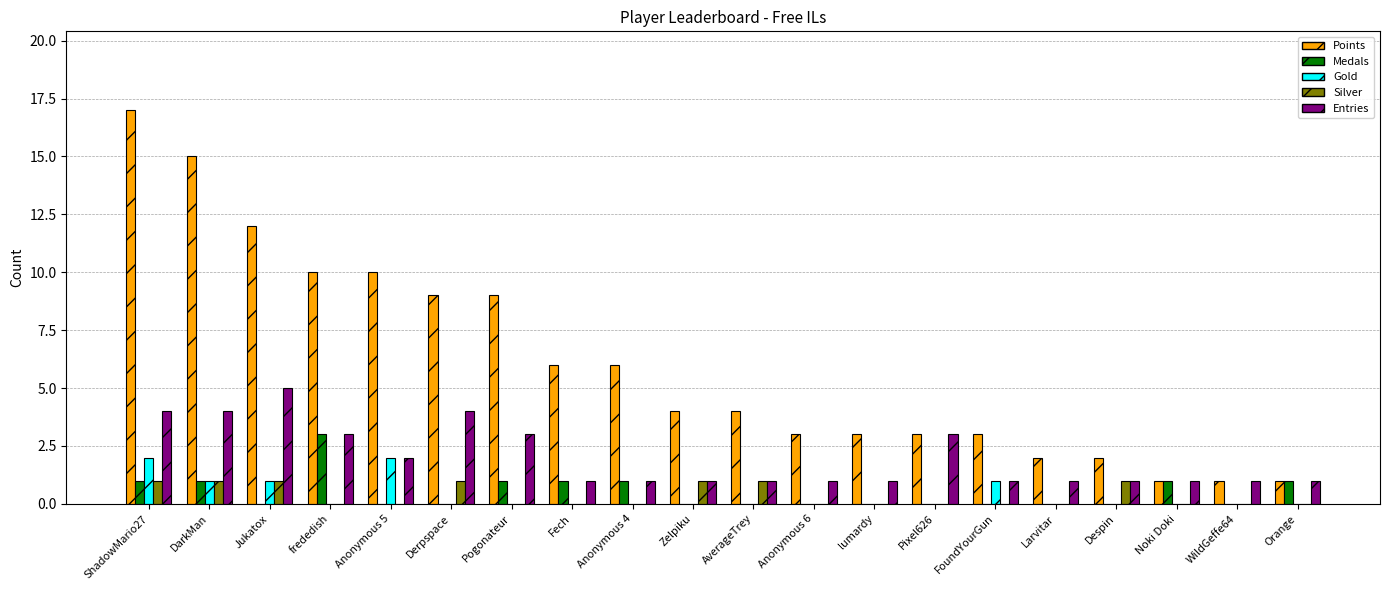

At which category does the chart reach its peak across all series?

ShadowMario27